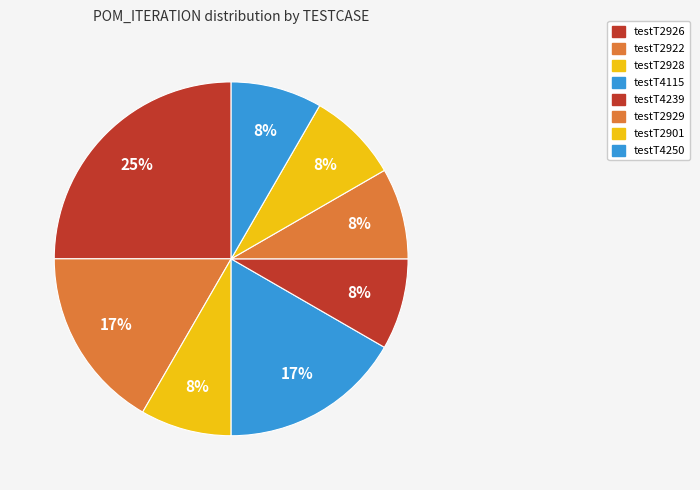

What is the total percentage of testT4250 and testT4239?

16.7%